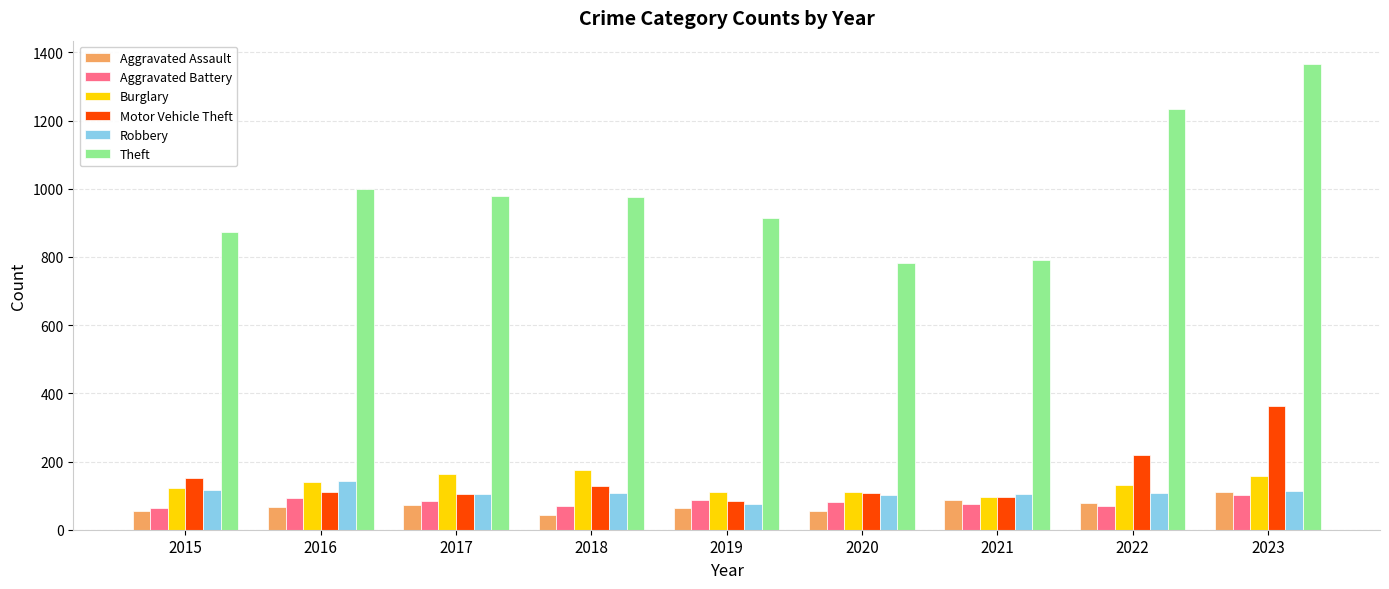

What is the lowest value of the Burglary series?

95